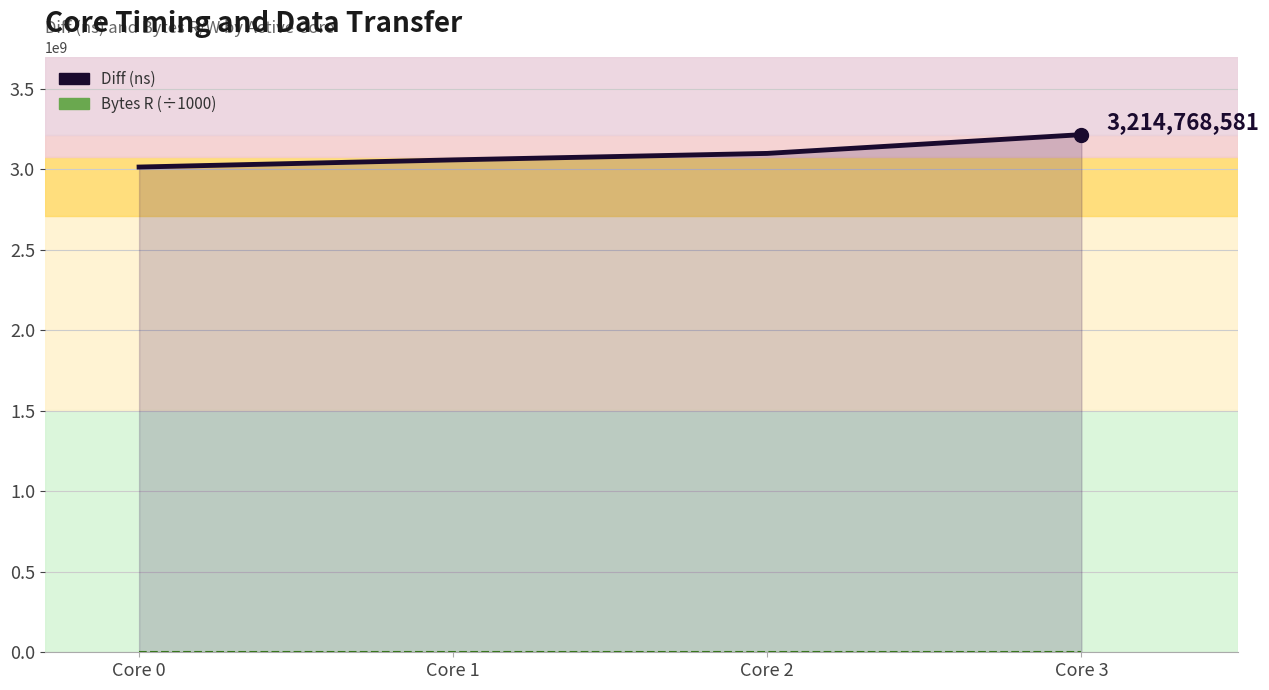

How many data points does each series have?

4